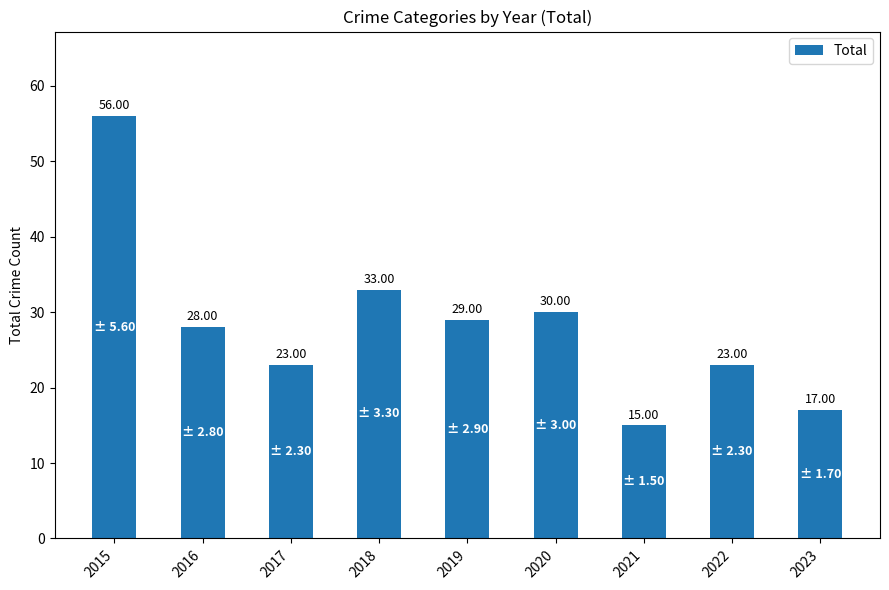

Which has a higher value, 2015 or 2016?

2015